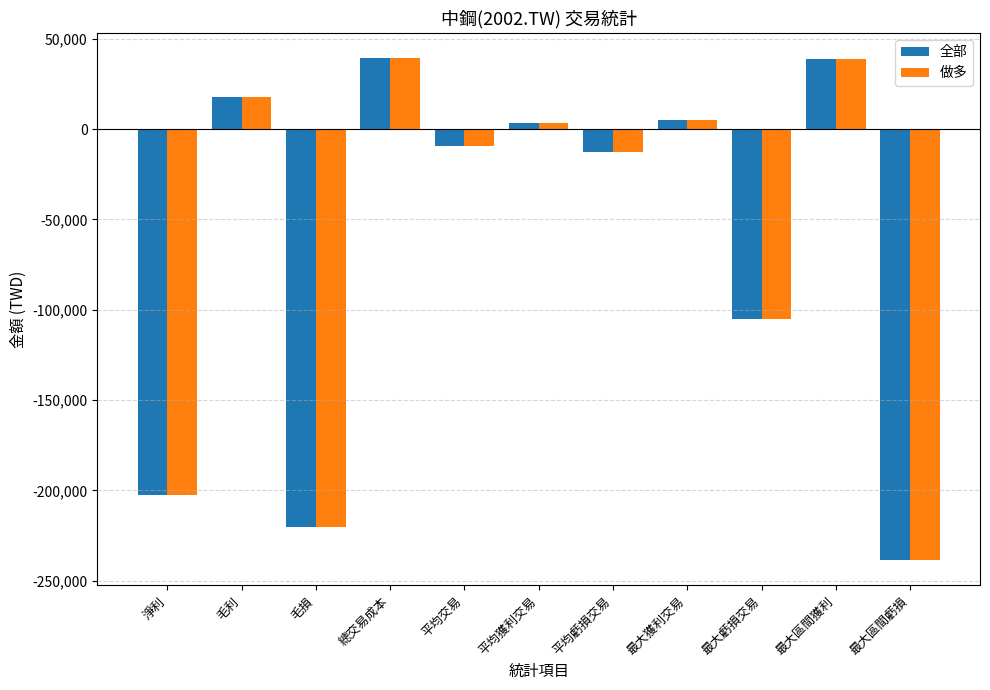

Read the 做多 value at 毛利.

17602